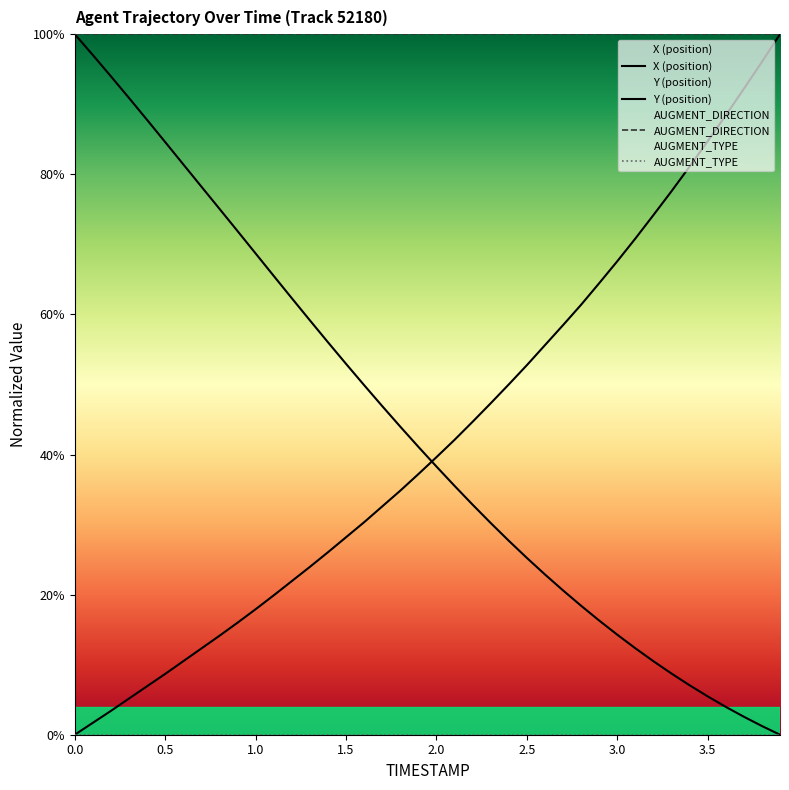

Does the chart display data point markers on the line(s)?

No